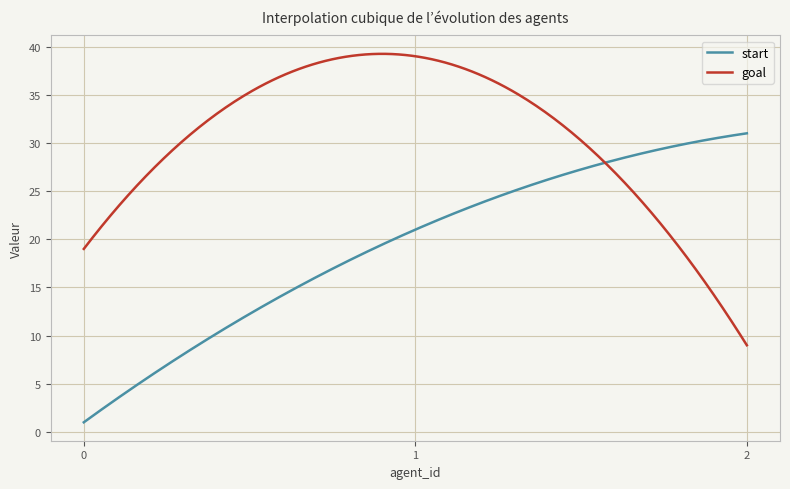

Count the number of data series in this chart.

2